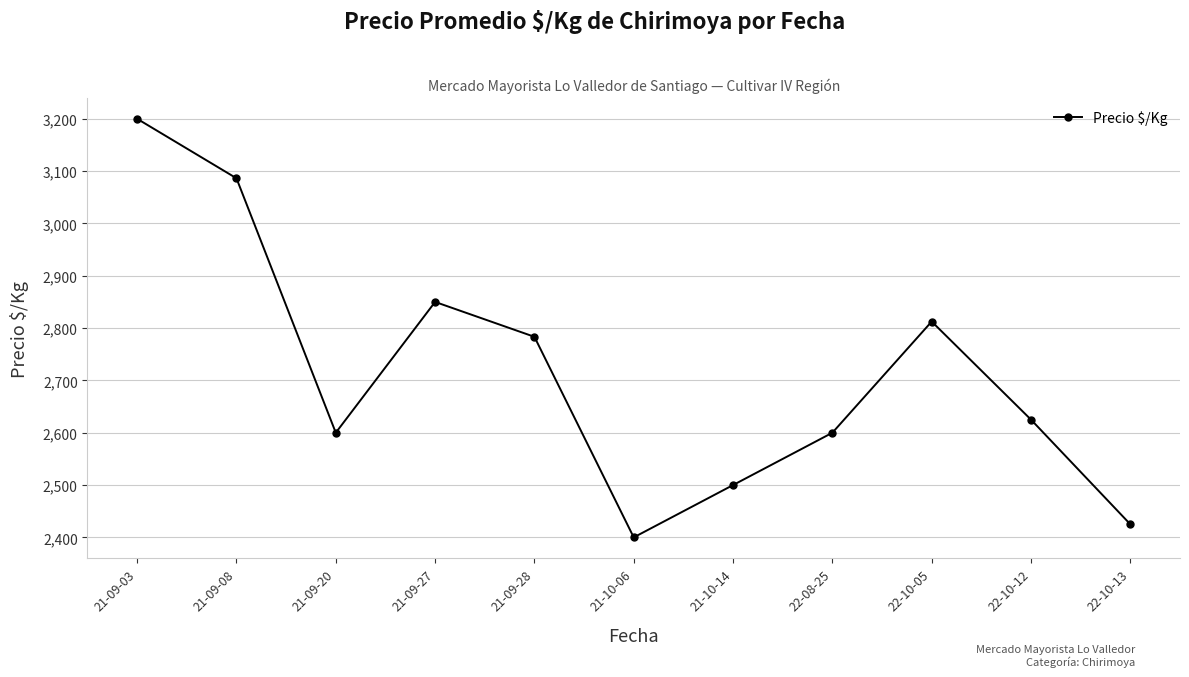

At which category does the chart reach its minimum across all series?

21-10-06